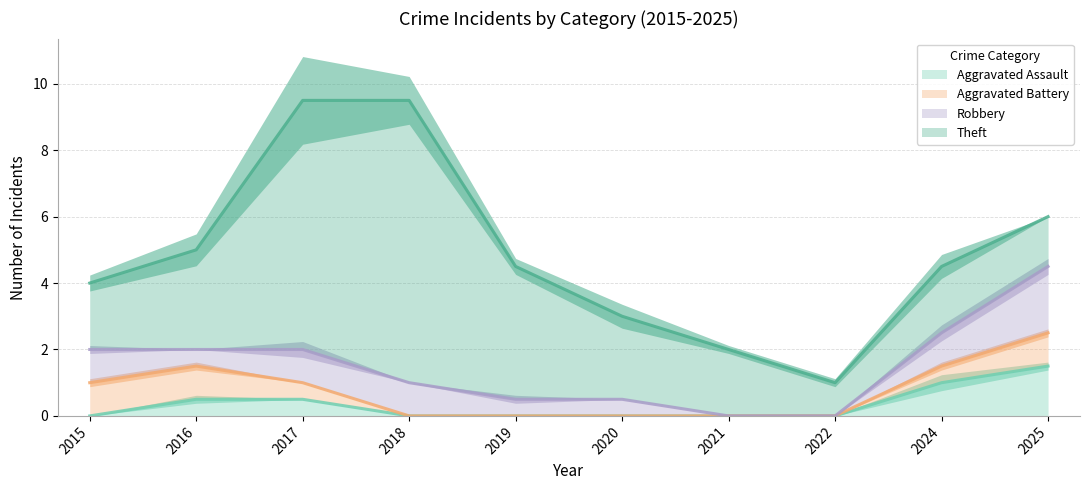

How many lines are shown in the chart?

4